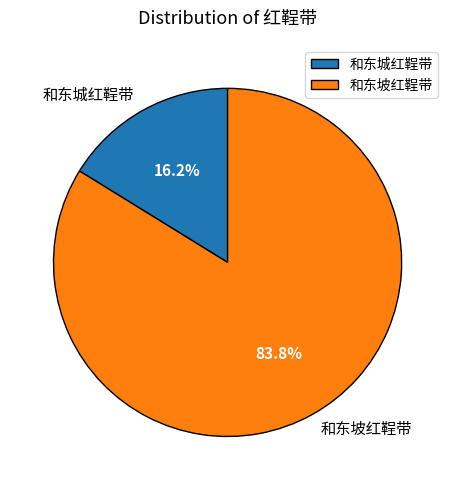

Does 和东坡红鞓带 account for over 50% of the chart?

Yes